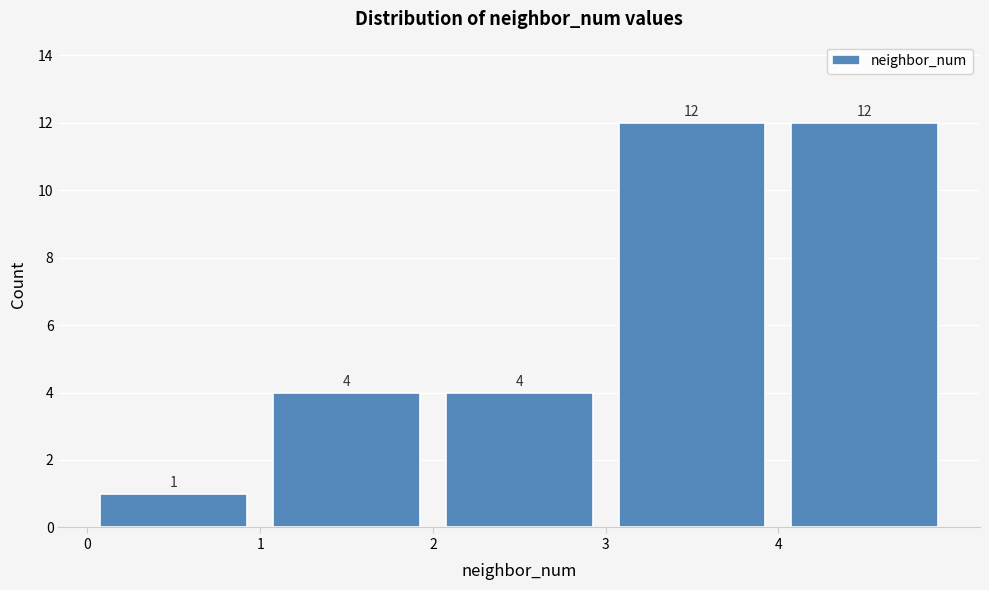

How tall is the bar that spans 3 to 4 on the x-axis?

12